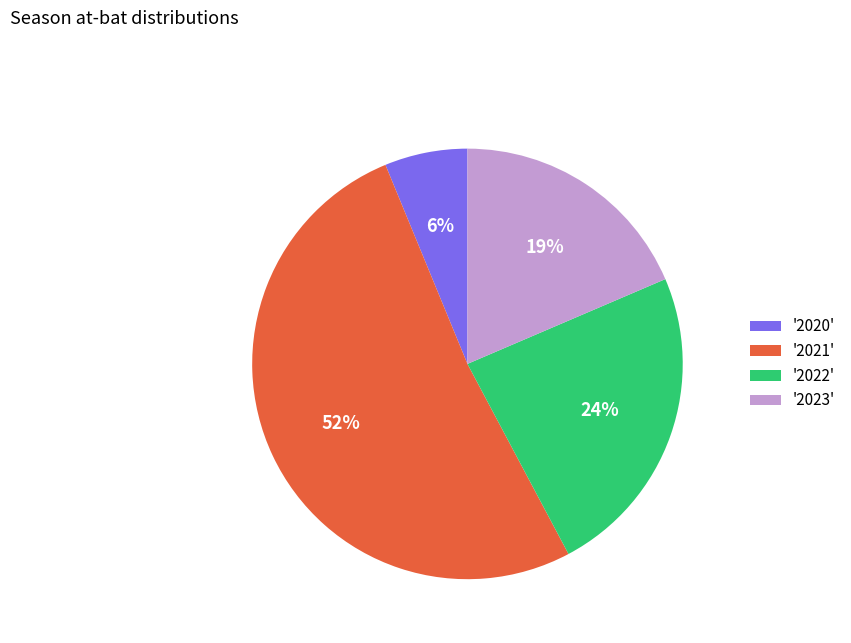

Is there a majority slice in this chart?

Yes